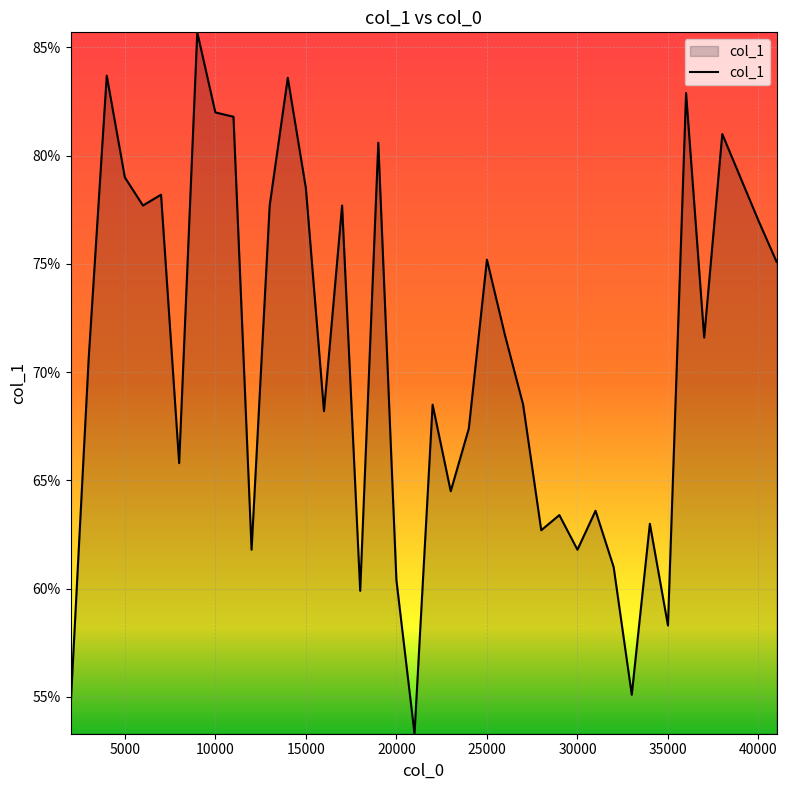

What is the value of the 13th point from the left?

0.8